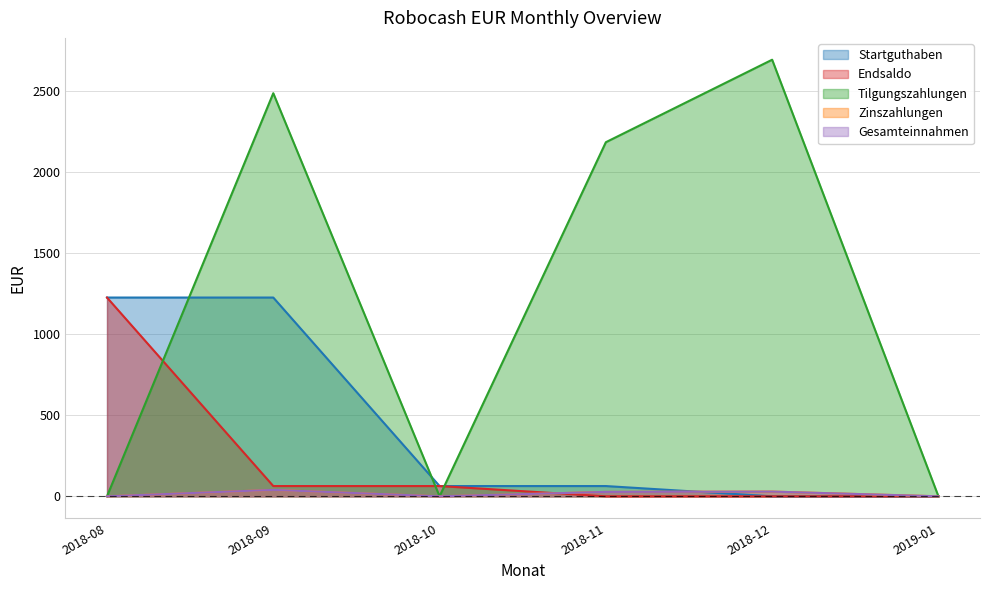

What is the label of the 2nd point from the left?

2018-09